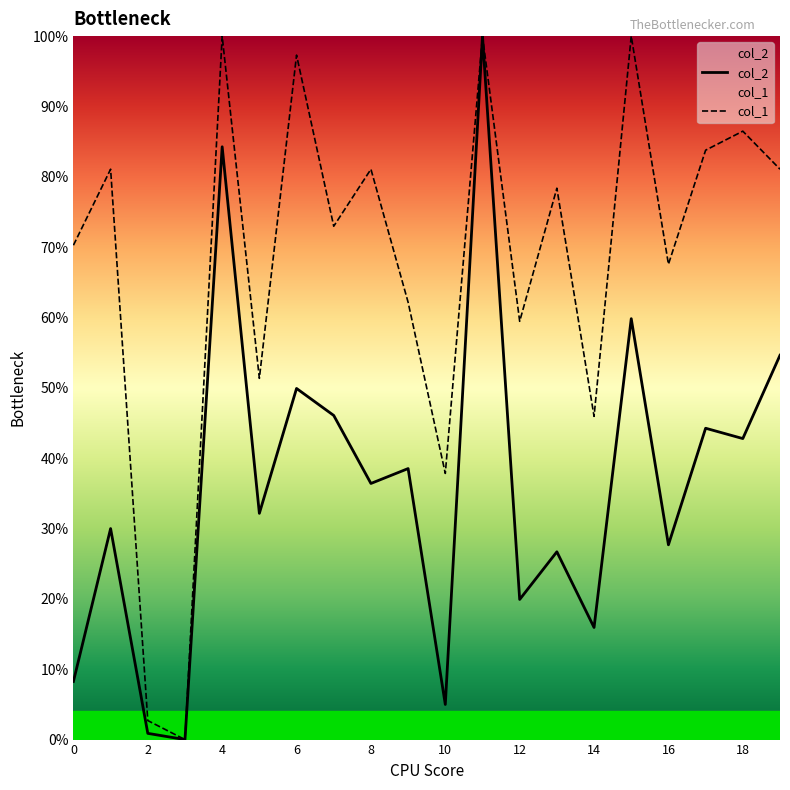

True or false: col_1 has more than 2 points higher than both neighbors.

True